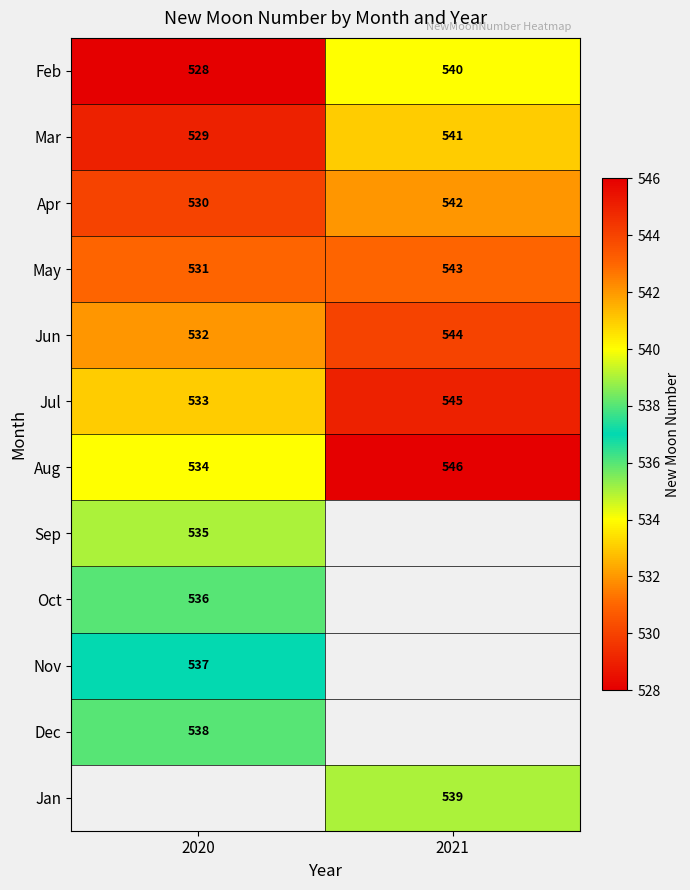

List the labels in order of May value, largest first.

2021, 2020